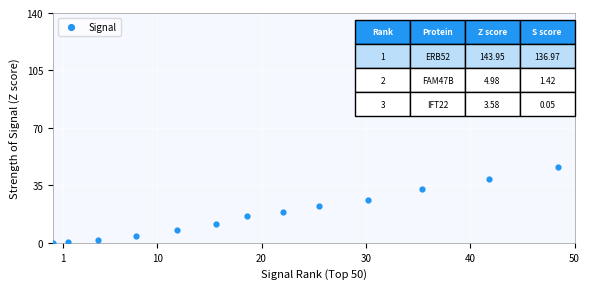

What is the range of Y values (max minus min)?

45.9